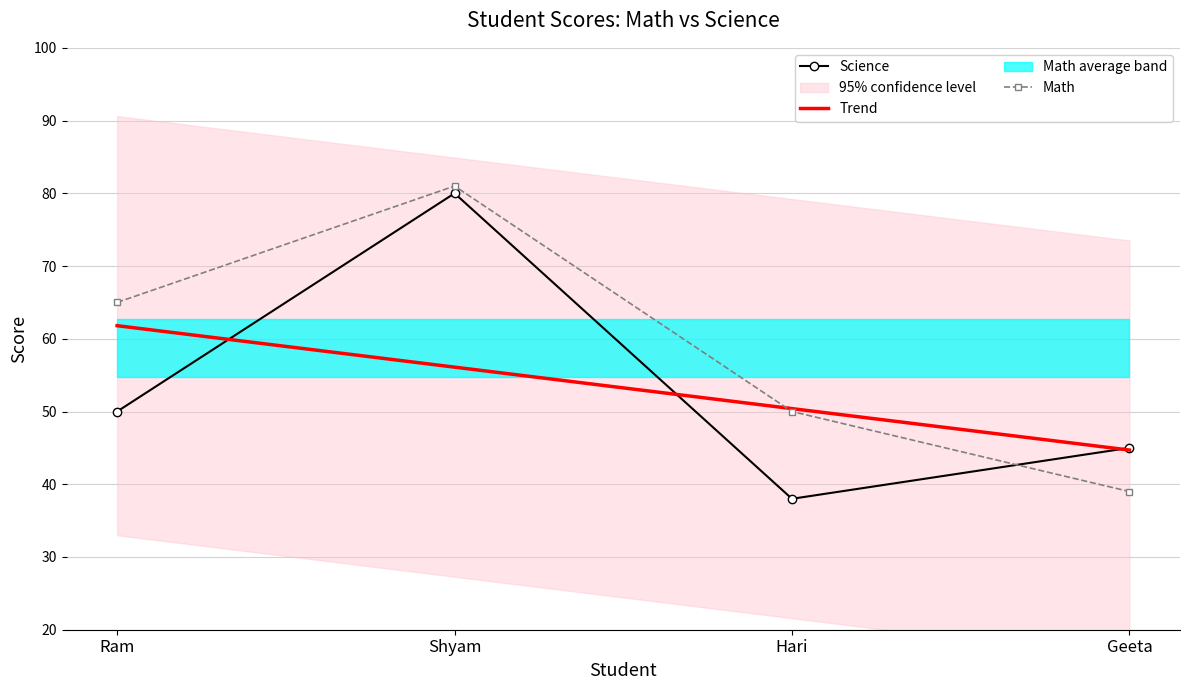

What is the sum of the Trend values at Hari and Shyam?

106.5